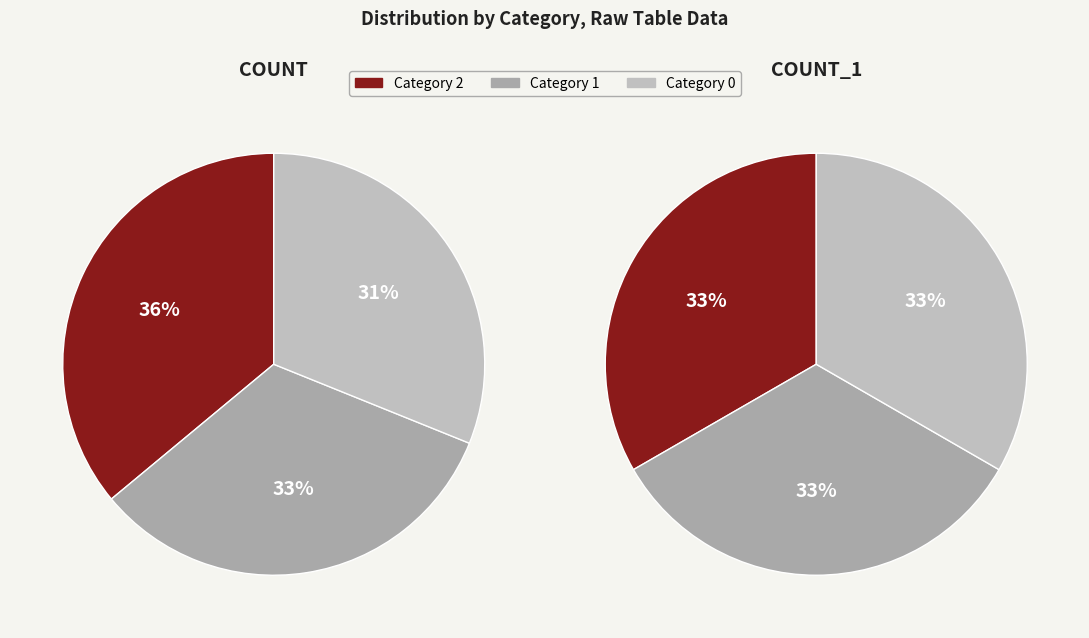

To the nearest percent, what is the difference between the 0 and 2 slice percentages?

5%